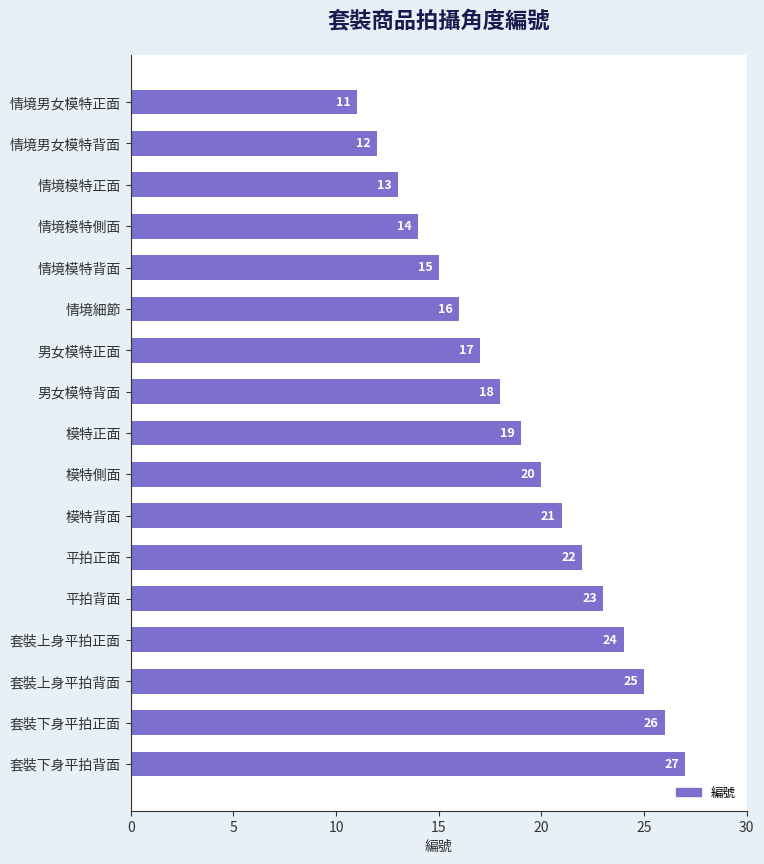

Reading top to bottom, extract all data points from this chart.

11	12	13	14	15	16	17	18	19	20	21	22	23	24	25	26	27